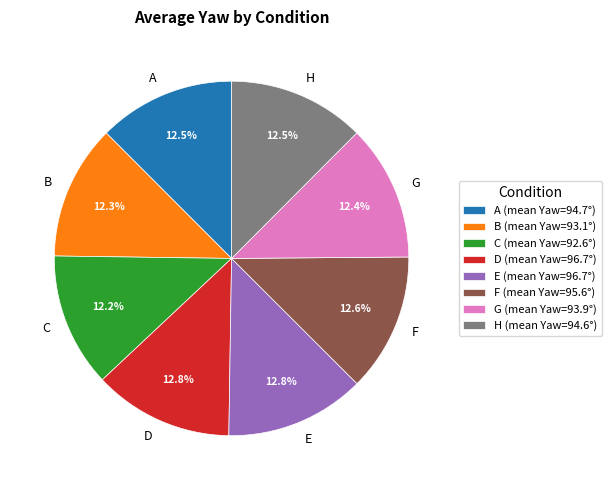

Does E account for over 50% of the chart?

No